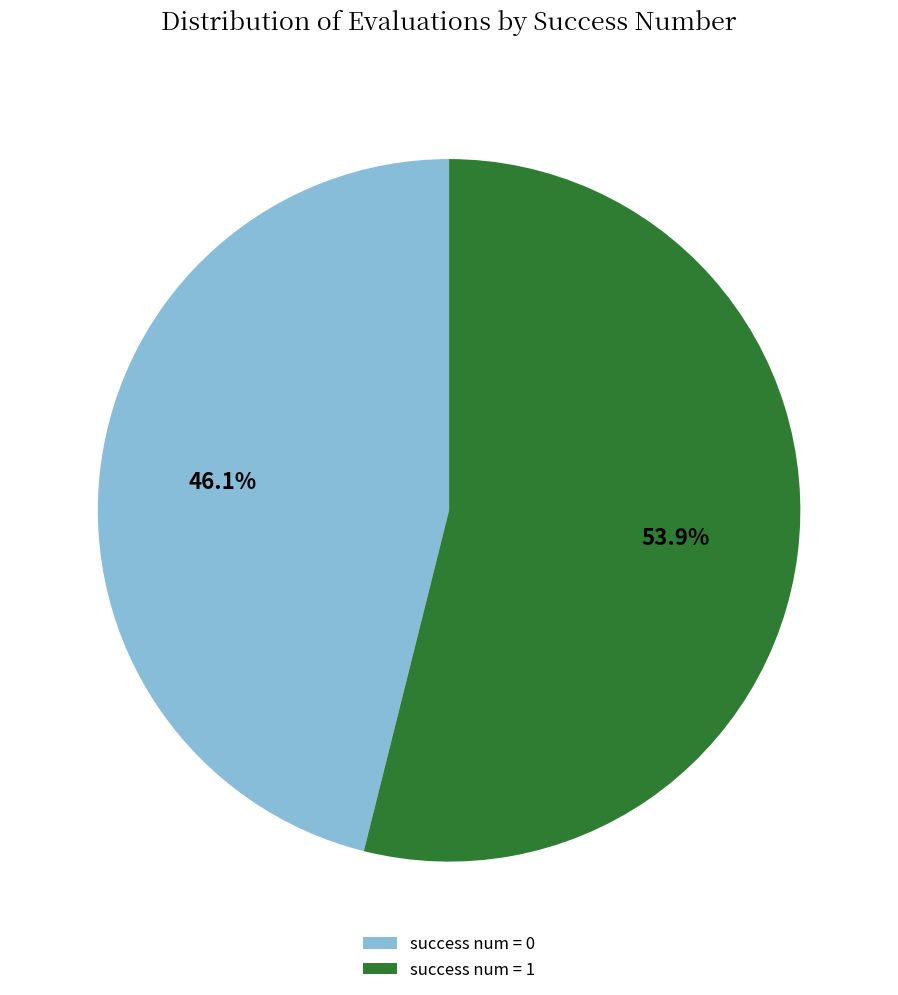

Which slice is the largest?

success num = 1